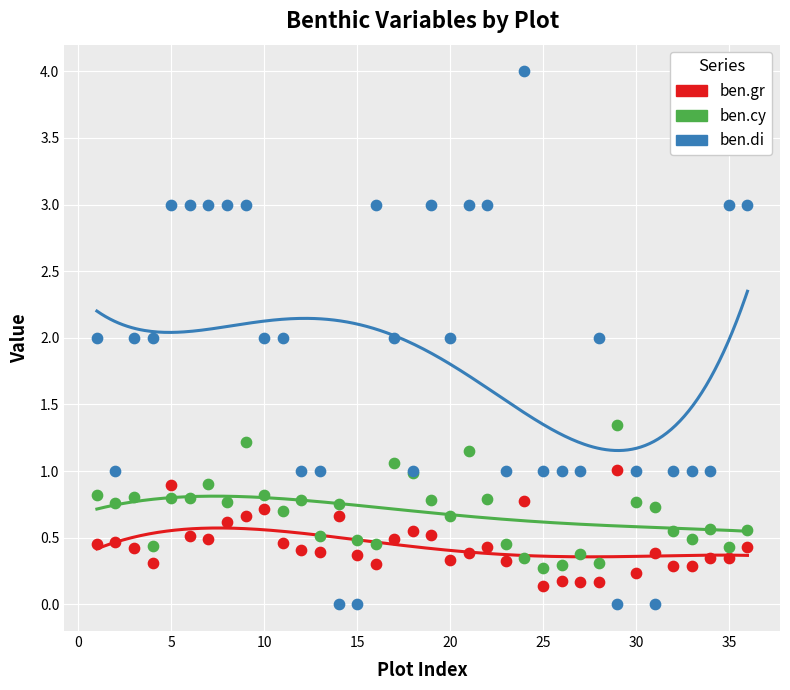

Which series reaches the maximum Y coordinate?

ben.di